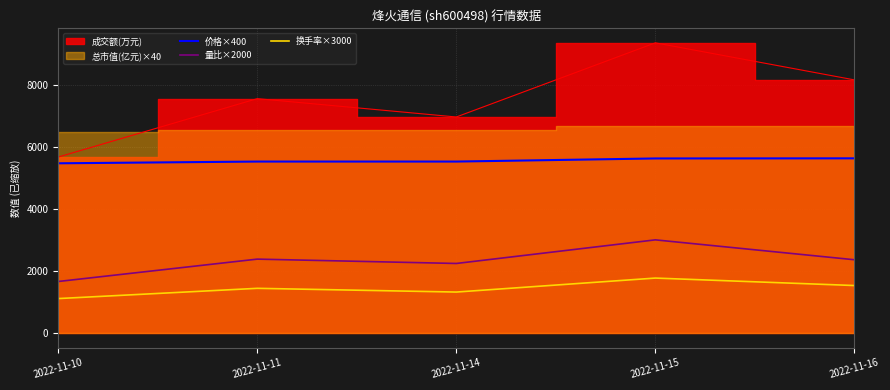

The value of 量比×2000 at 2022-11-14 is 2240. True or false?

True